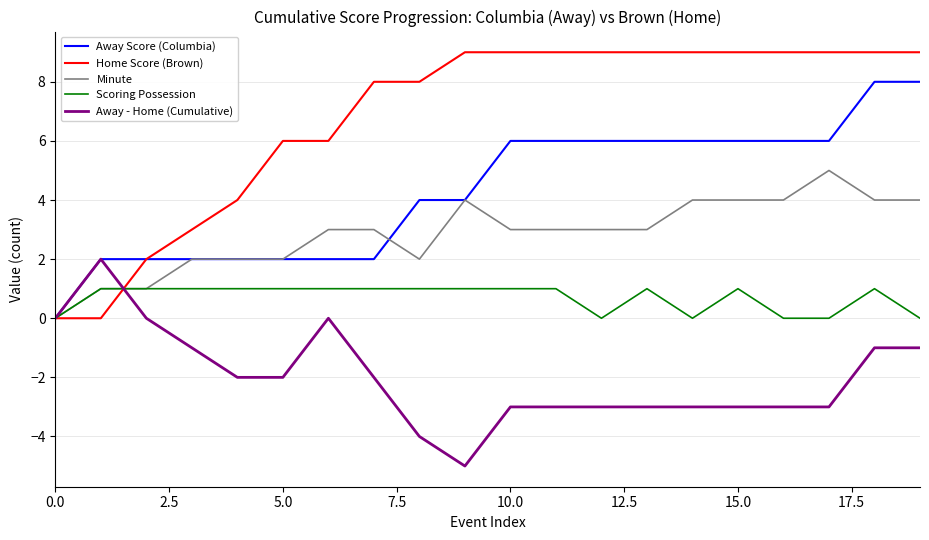

True or false: Away - Home (Cumulative) and Home Score (Brown) intersect in this chart.

True